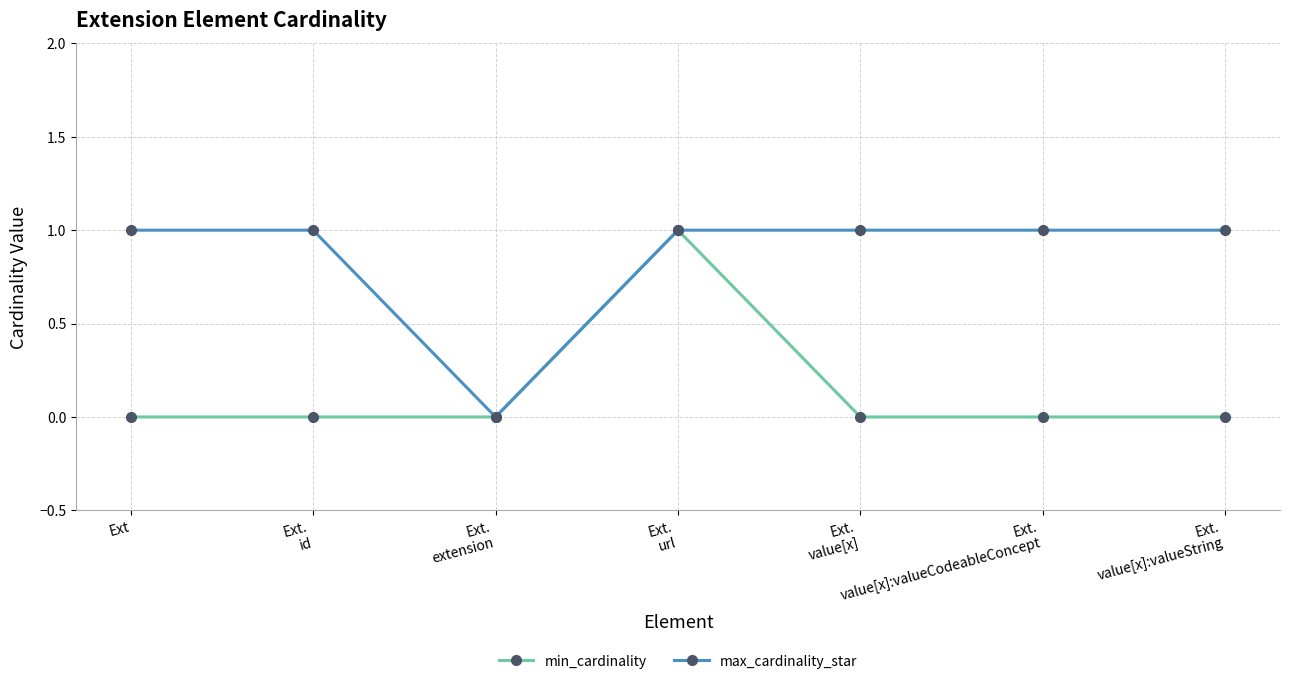

Rank the series by their average value, from lowest to highest.

min_cardinality, max_cardinality_star